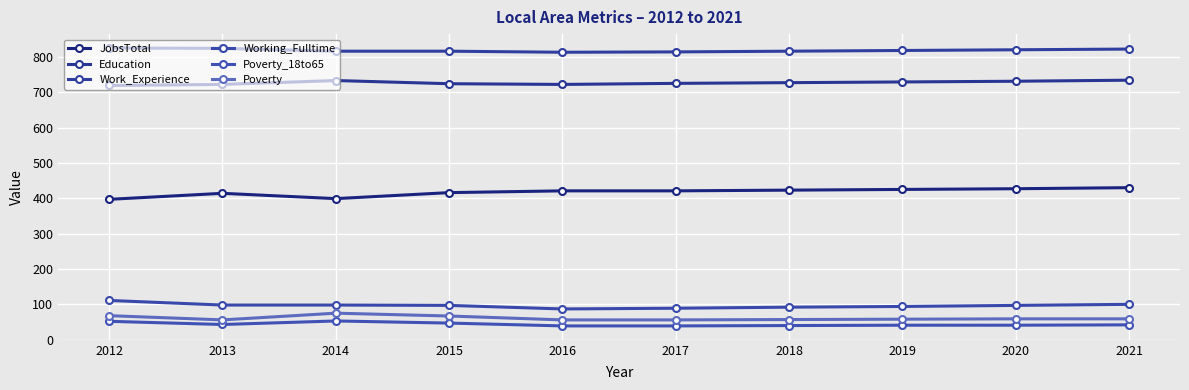

True or false: Poverty and Working_Fulltime cross at least once.

False